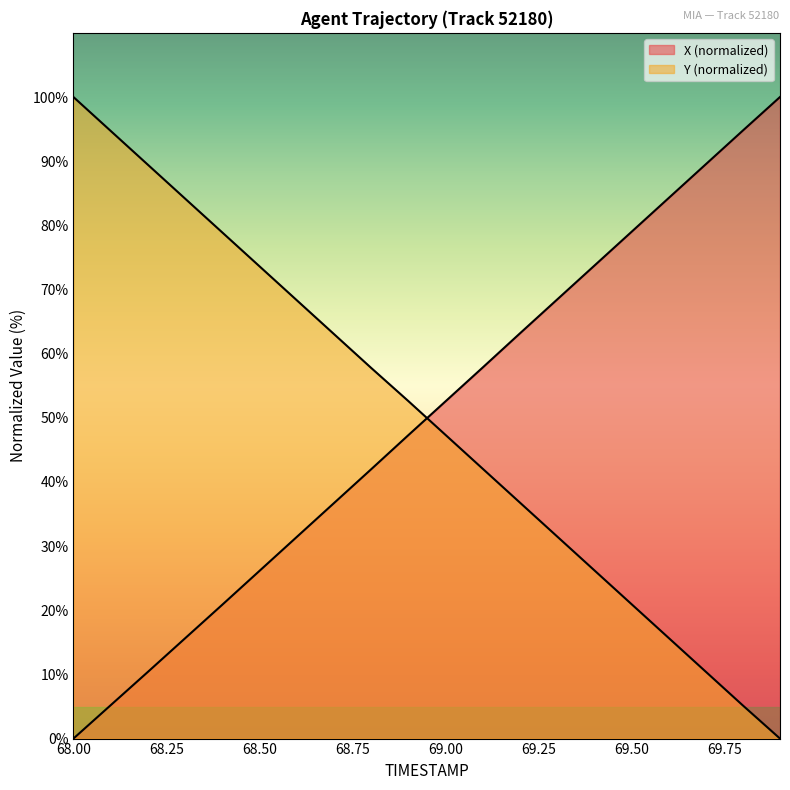

Is it true that X equals 94.8 at 69.8?

True